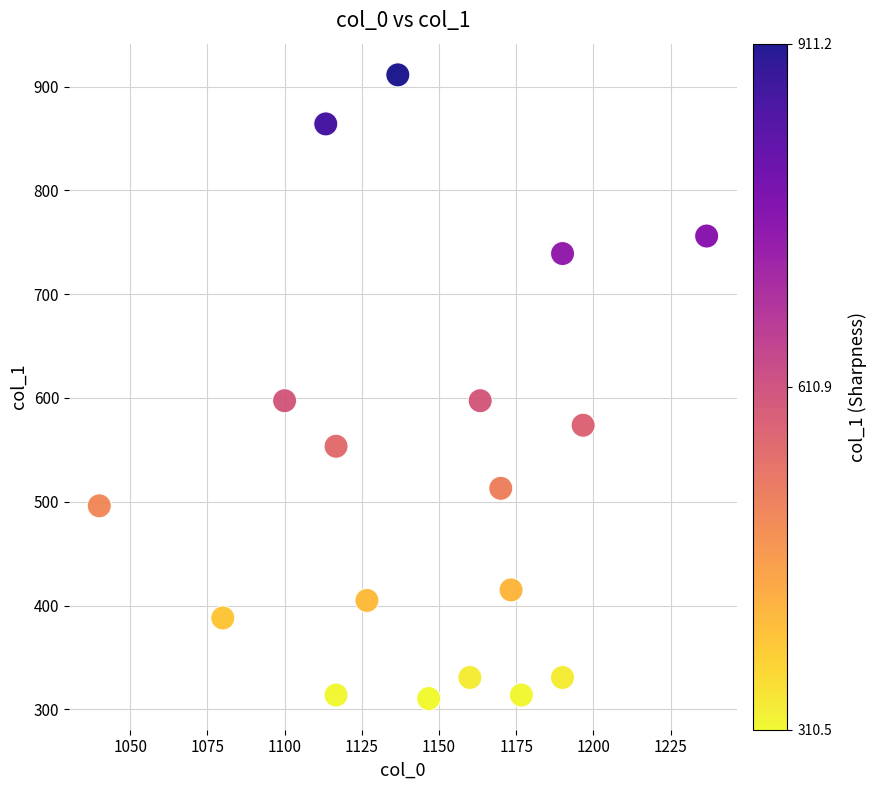

What is the range of X values (max minus min)?

196.7